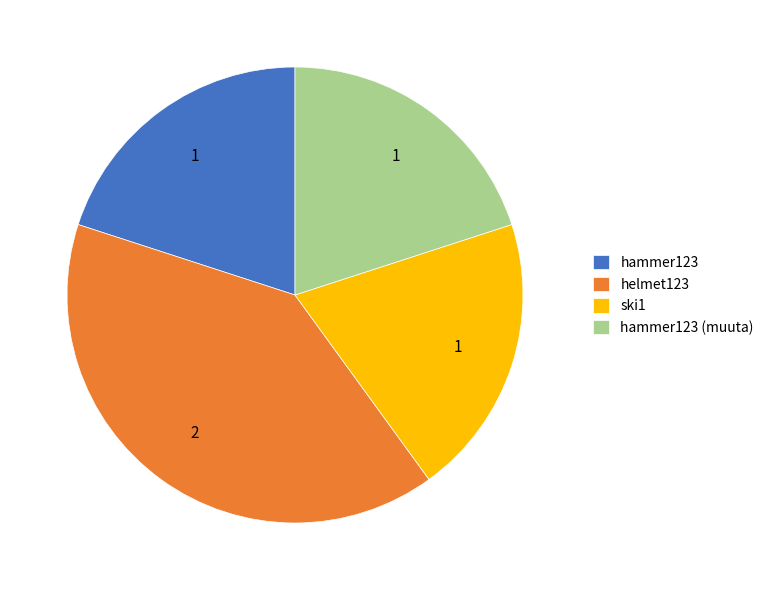

Is it true that helmet123 is 55% of the pie?

False